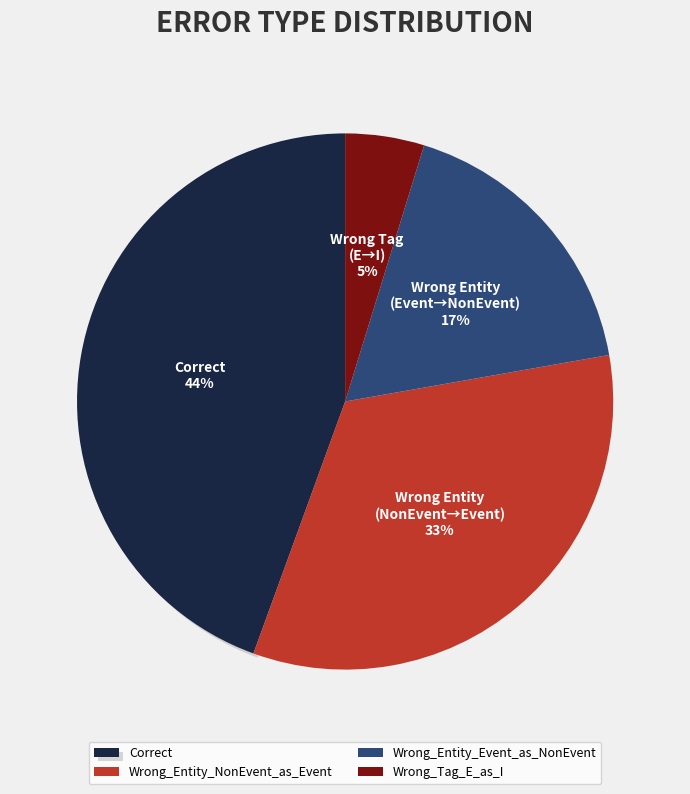

How many segments does this pie chart have?

4